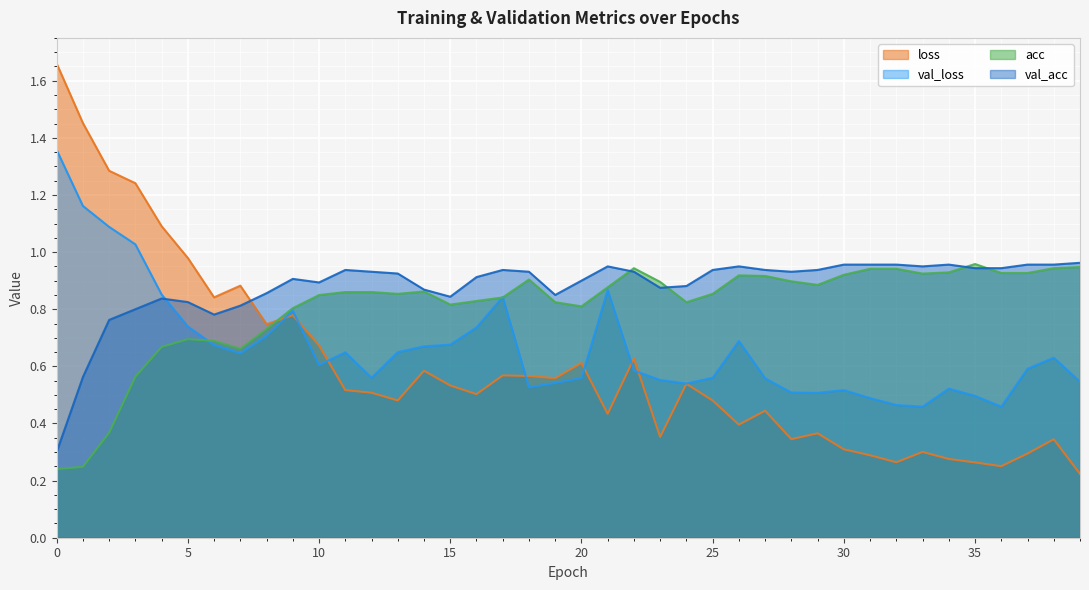

Reading right to left, list all the values displayed in this chart.

loss: 0.2	0.3	0.3	0.3	0.3	0.3	0.3	0.3	0.3	0.3	0.4	0.3	0.4	0.4	0.5	0.5	0.4	0.6	0.4	0.6	0.6	0.6	0.6	0.5	0.5	0.6	0.5	0.5	0.5	0.7	0.8	0.7	0.9	0.8	1.0	1.1	1.2	1.3	1.5	1.7
val_loss: 0.5	0.6	0.6	0.5	0.5	0.5	0.5	0.5	0.5	0.5	0.5	0.5	0.6	0.7	0.6	0.5	0.6	0.6	0.9	0.6	0.5	0.5	0.8	0.7	0.7	0.7	0.6	0.6	0.6	0.6	0.8	0.7	0.6	0.7	0.7	0.9	1.0	1.1	1.2	1.4
acc: 0.9	0.9	0.9	0.9	1.0	0.9	0.9	0.9	0.9	0.9	0.9	0.9	0.9	0.9	0.9	0.8	0.9	0.9	0.9	0.8	0.8	0.9	0.8	0.8	0.8	0.9	0.9	0.9	0.9	0.8	0.8	0.7	0.7	0.7	0.7	0.7	0.6	0.4	0.2	0.2
val_acc: 1.0	1.0	1.0	0.9	0.9	1.0	0.9	1.0	1.0	1.0	0.9	0.9	0.9	0.9	0.9	0.9	0.9	0.9	0.9	0.9	0.9	0.9	0.9	0.9	0.8	0.9	0.9	0.9	0.9	0.9	0.9	0.9	0.8	0.8	0.8	0.8	0.8	0.8	0.6	0.3